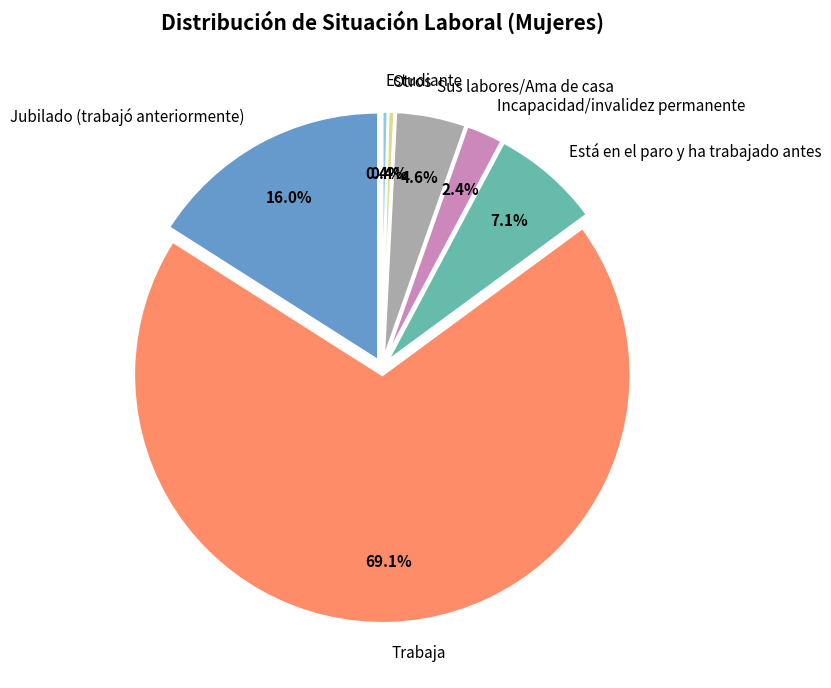

Approximately how many times larger is the value at Estudiante compared to Incapacidad/invalidez permanente?

0.2